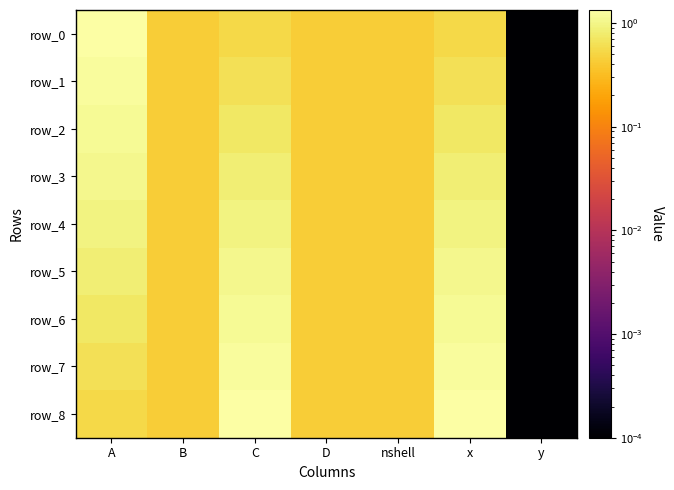

Which category has the lowest value in the row_8 series?

y